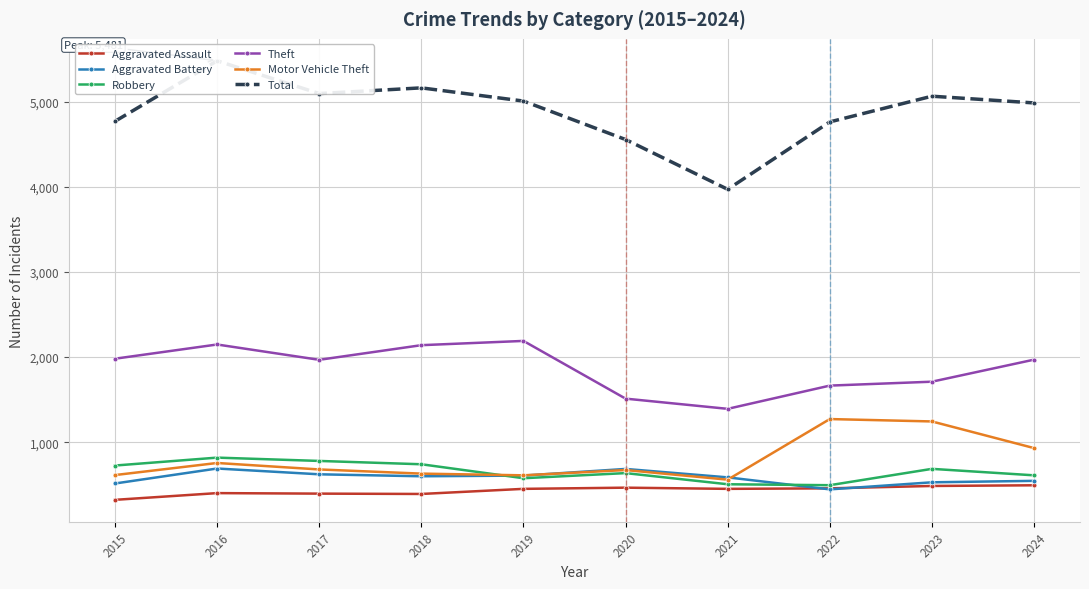

What is the minimum value for Motor Vehicle Theft?

560